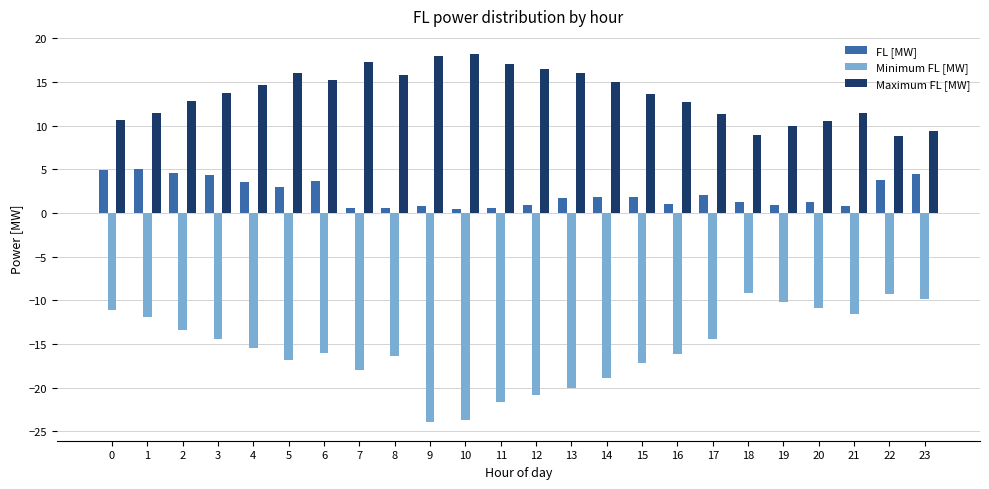

What is the sum of the FL [MW] values at 12 and 17?

3.1